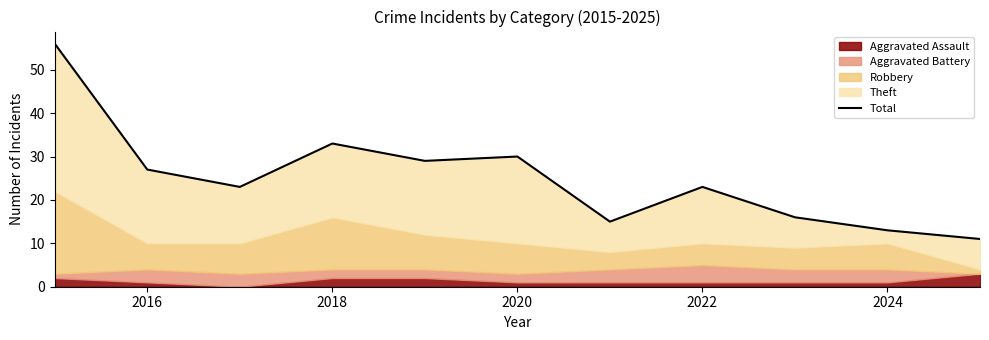

How many lines are shown in the chart?

1